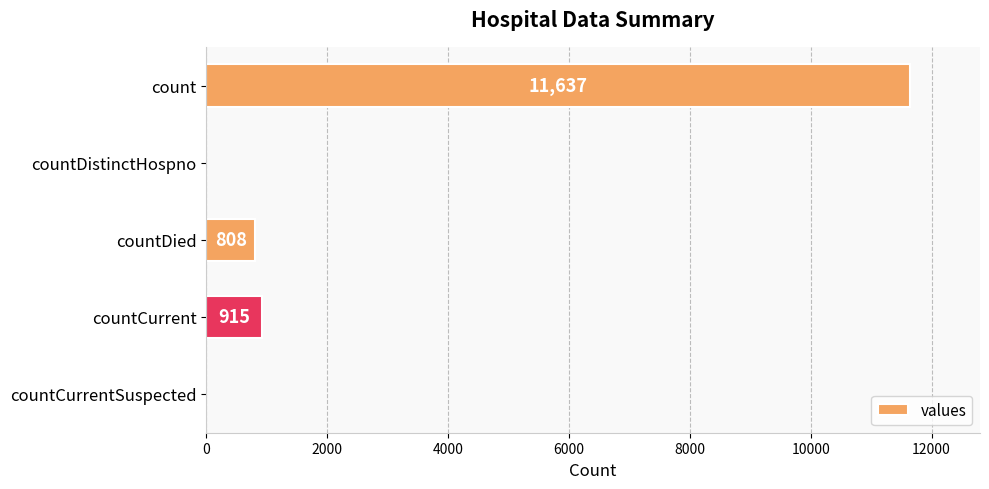

Reading top to bottom, extract all data points from this chart.

count=11637	countDistinctHospno=0	countDied=808	countCurrent=915	countCurrentSuspected=0